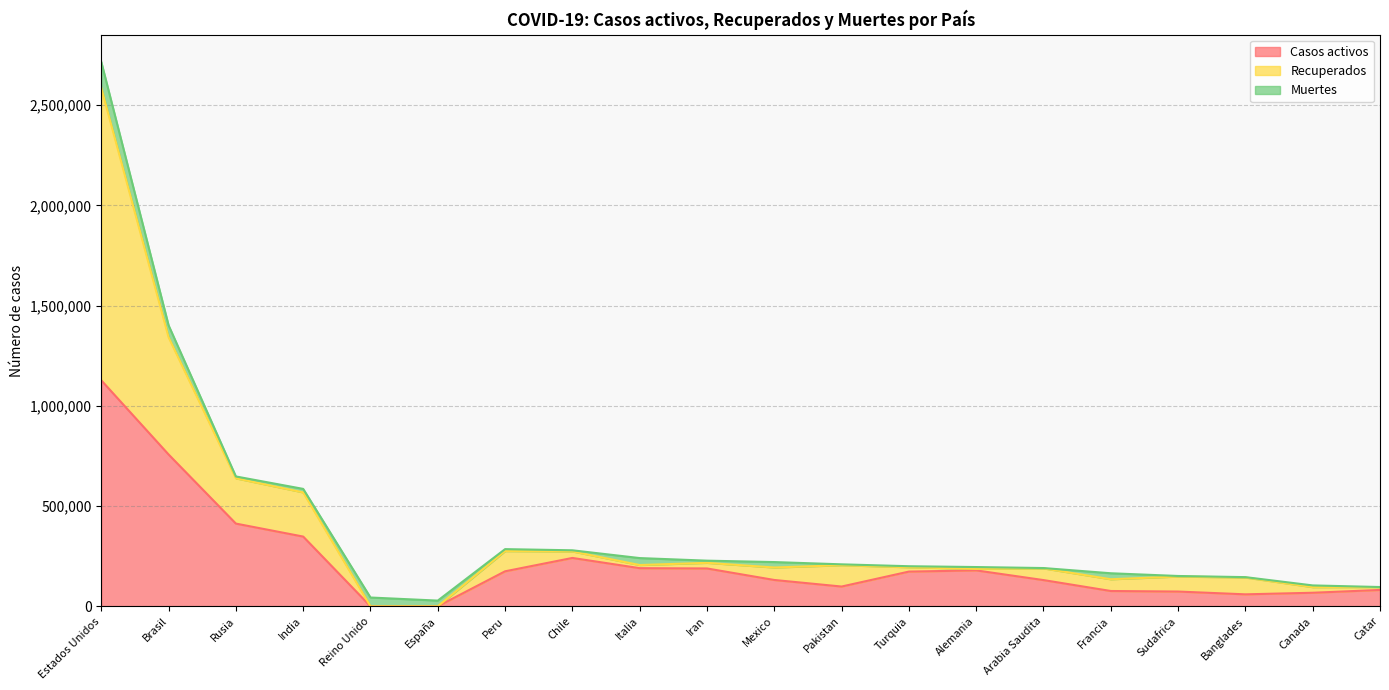

What position from the left is Iran?

10